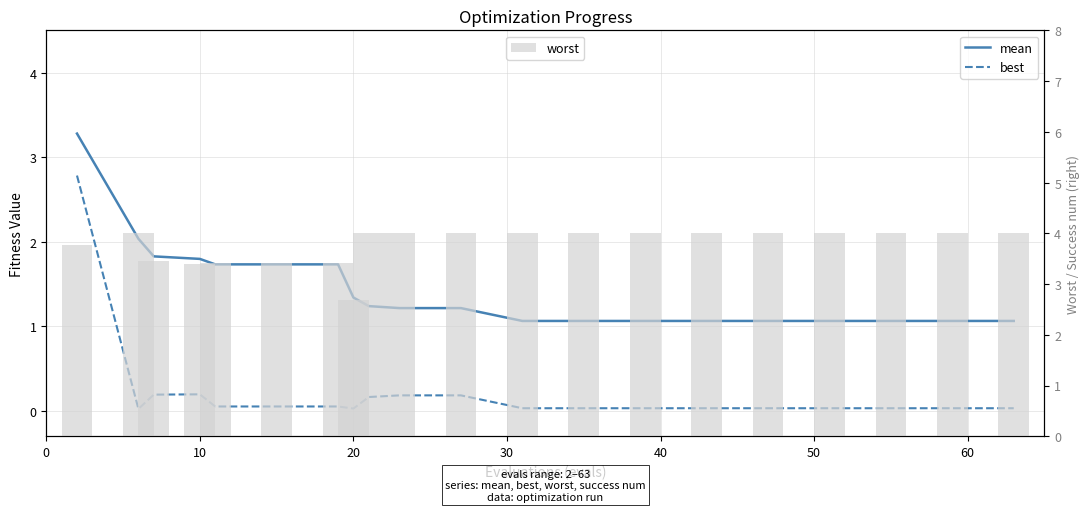

What is the difference between the second highest and second lowest values in the best series?

0.2